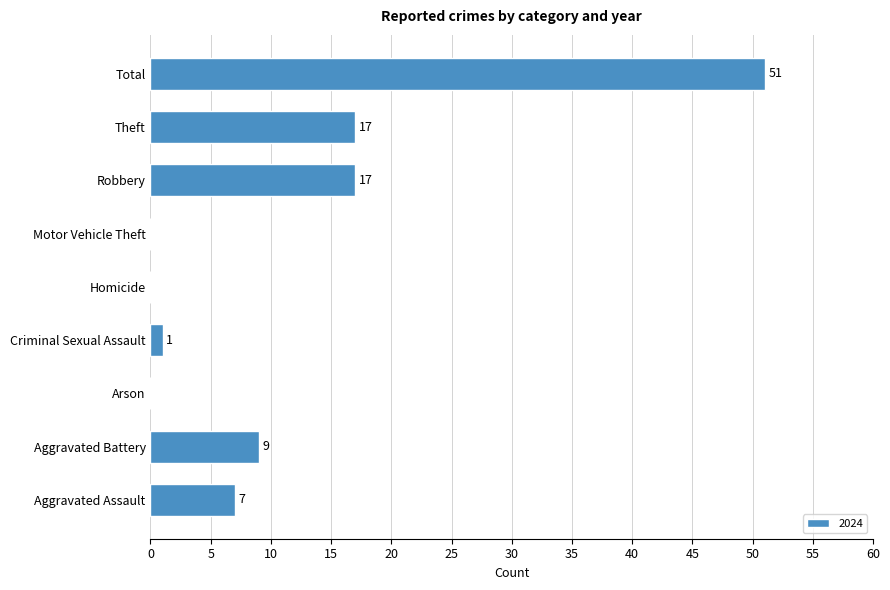

Between Aggravated Battery and Motor Vehicle Theft, which is larger?

Aggravated Battery